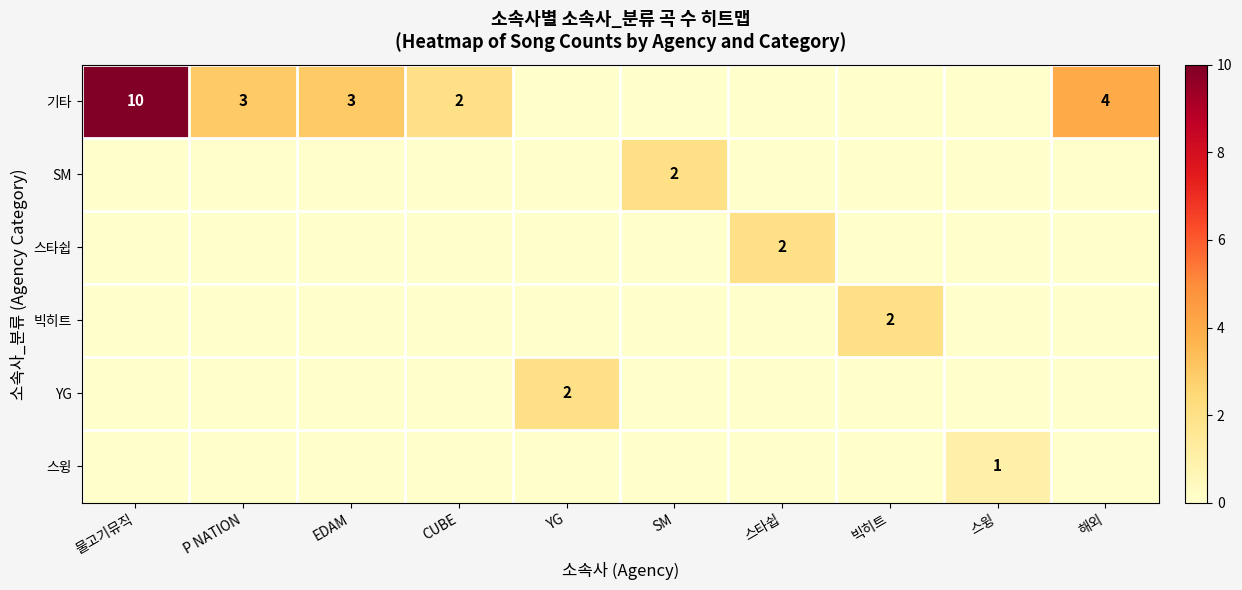

The value of 기타 at P NATION is 2. True or false?

False